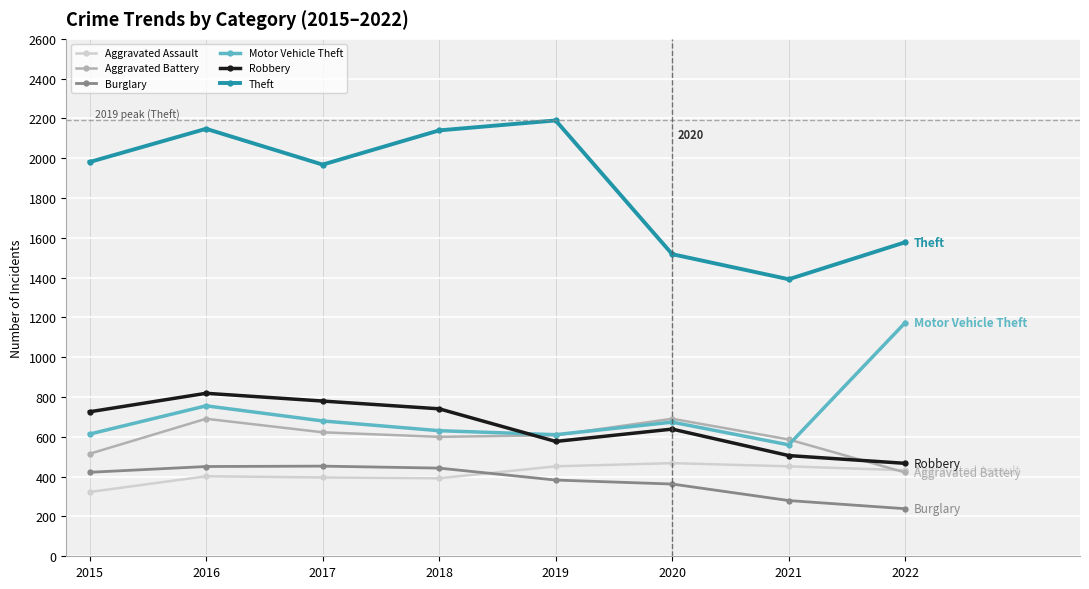

What is the sum of the Motor Vehicle Theft values at 2021 and 2018?

1191